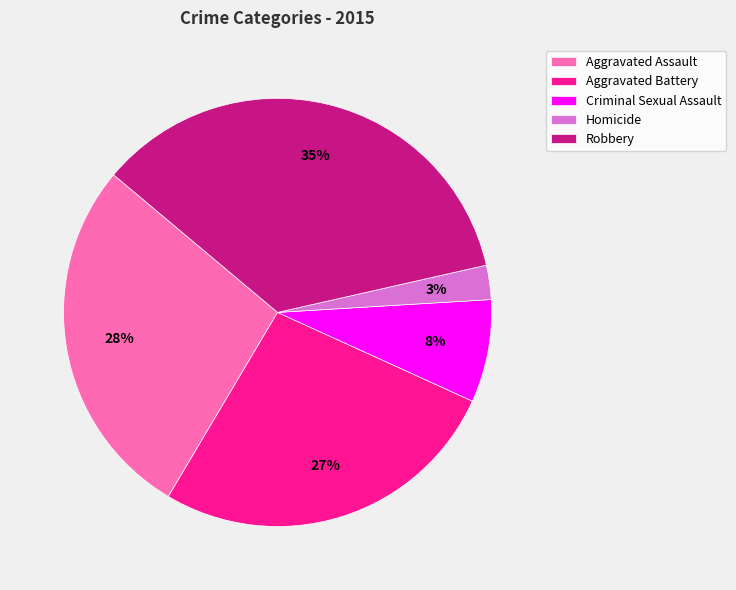

Rank the categories by value from lowest to highest.

Homicide, Criminal Sexual Assault, Aggravated Battery, Aggravated Assault, Robbery